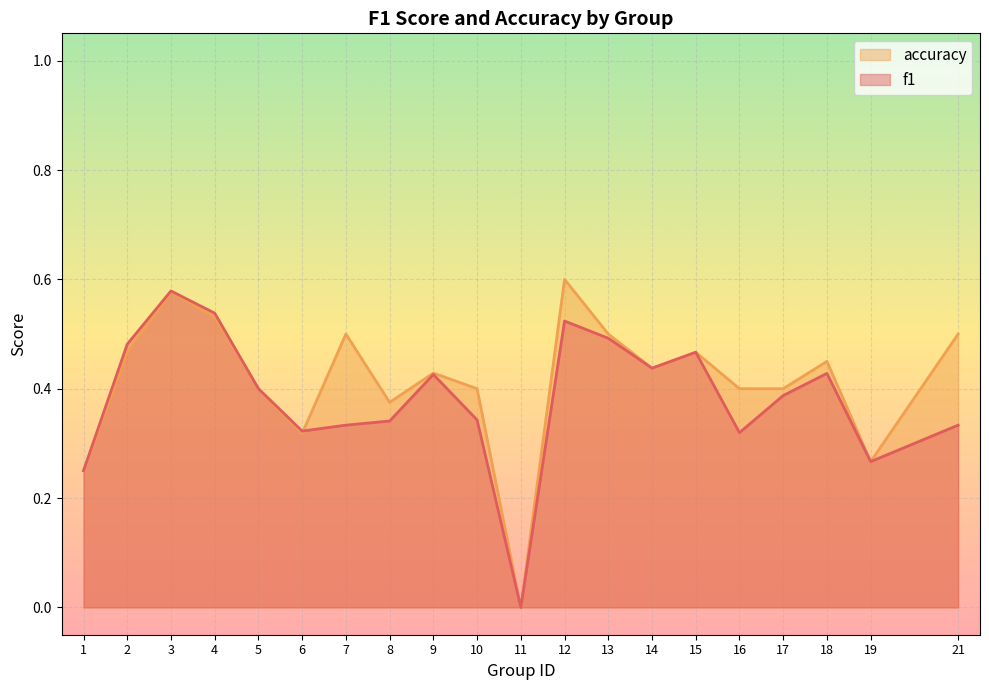

What are all the series names shown in the legend?

accuracy, f1